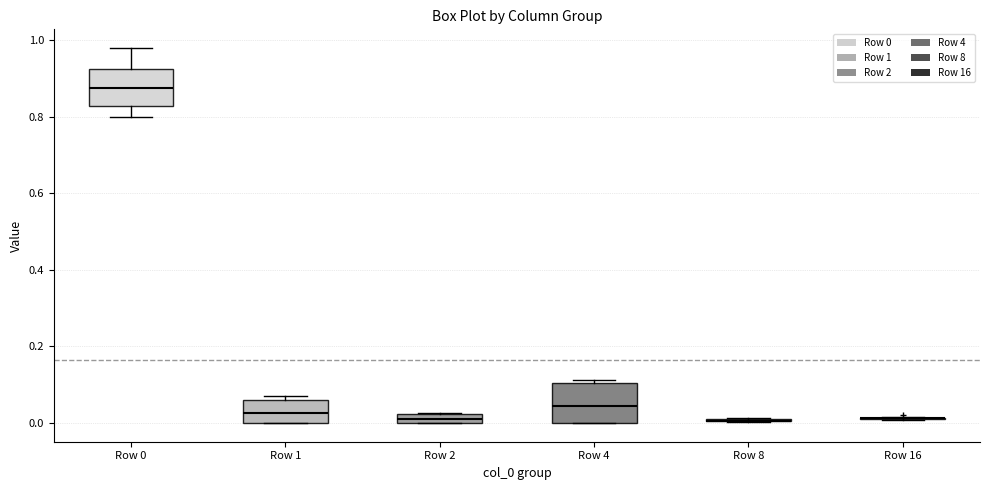

Where does the median line of the box for Row 4 sit on the y-axis? The values are not printed on the chart, so give them approximately, as read against the axis.

0.04